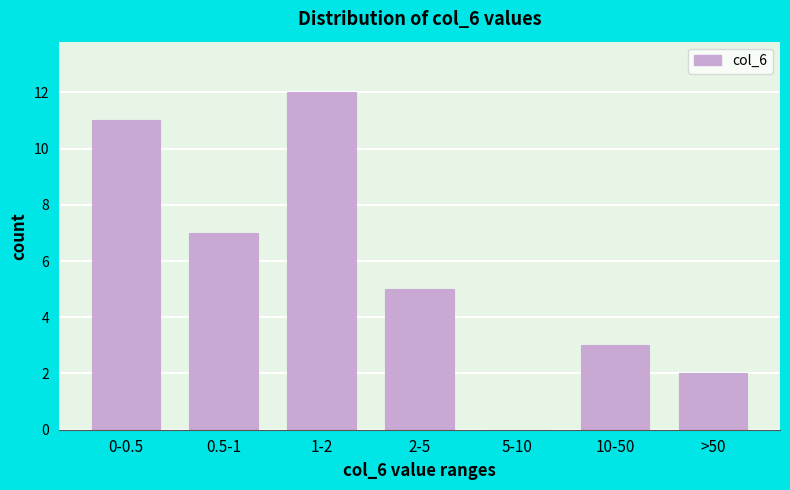

Reading left to right, what are all the values shown in this chart?

0-0.5=11	0.5-1=7	1-2=12	2-5=5	5-10=0	10-50=3	>50=2